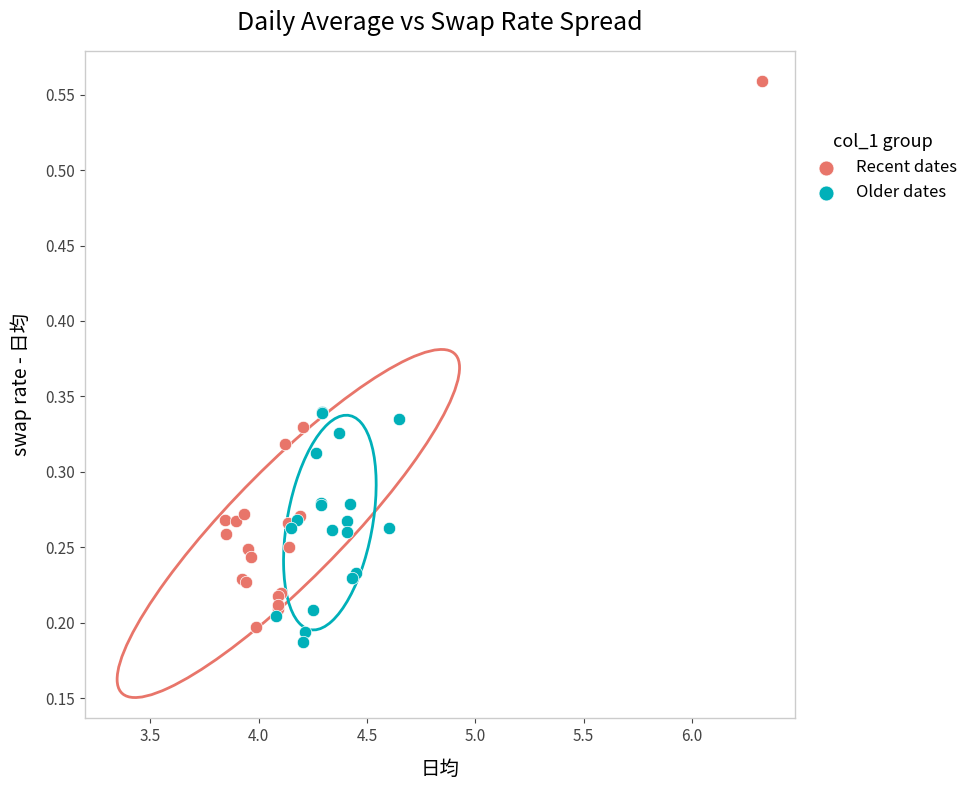

What are all the series names shown in the legend?

Recent dates, Older dates